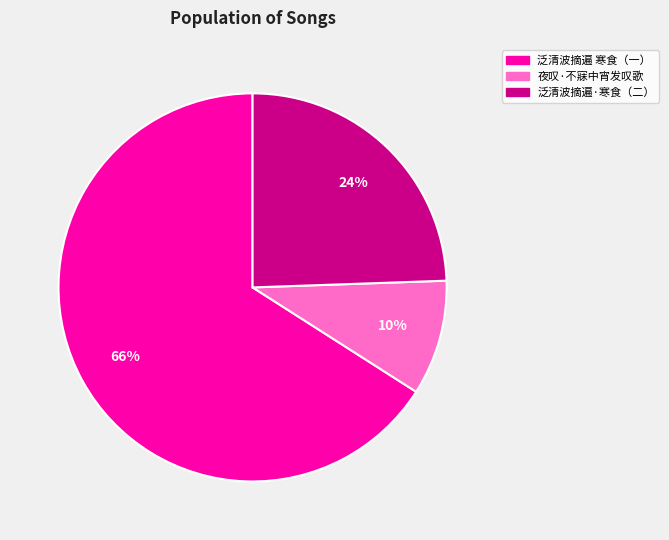

Which has a higher value, 夜叹·不寐中宵发叹歌 or 泛清波摘遍 寒食（一）?

泛清波摘遍 寒食（一）